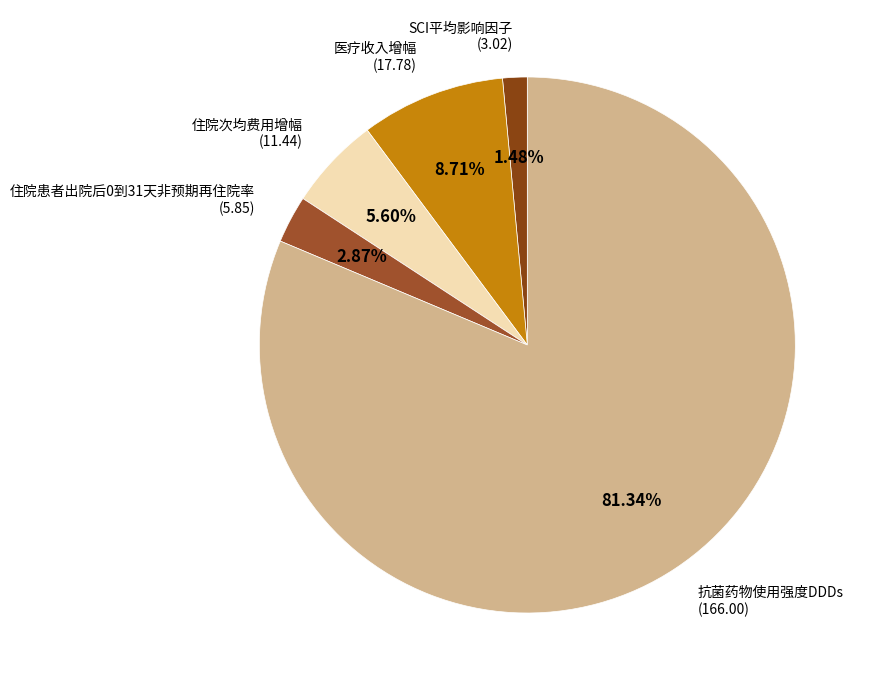

Does SCI平均影响因子 represent more than half of the total?

No